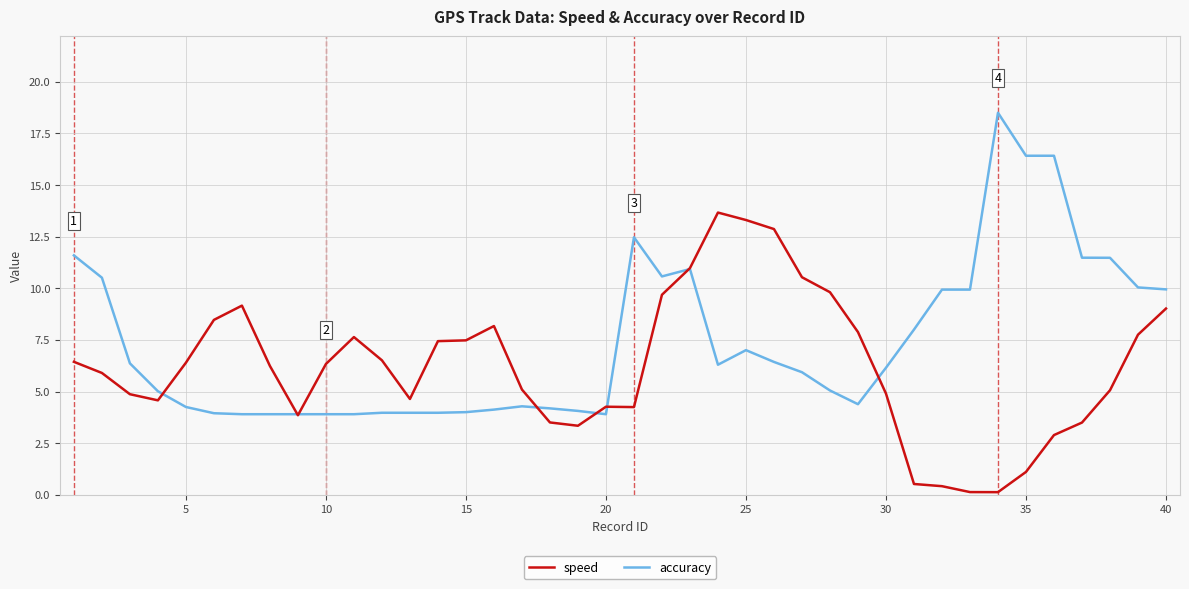

True or false: speed has more than 2 interior local peaks.

True